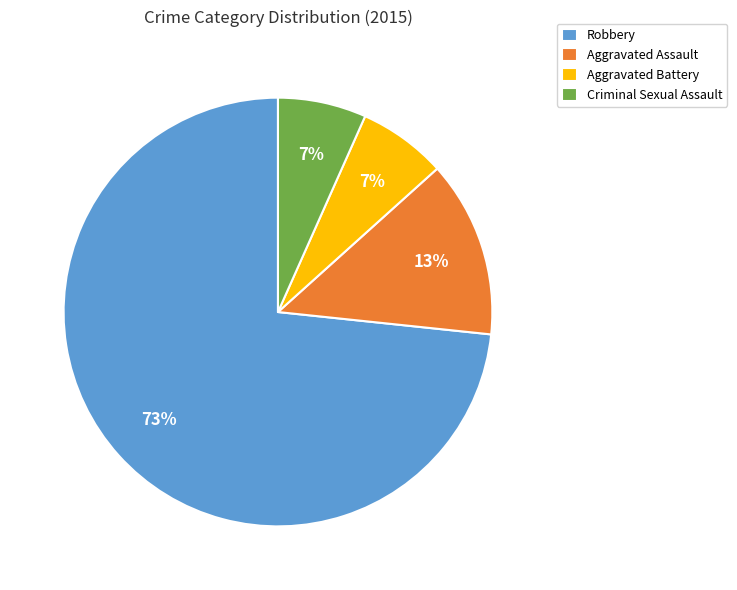

Which slice is the largest?

Robbery